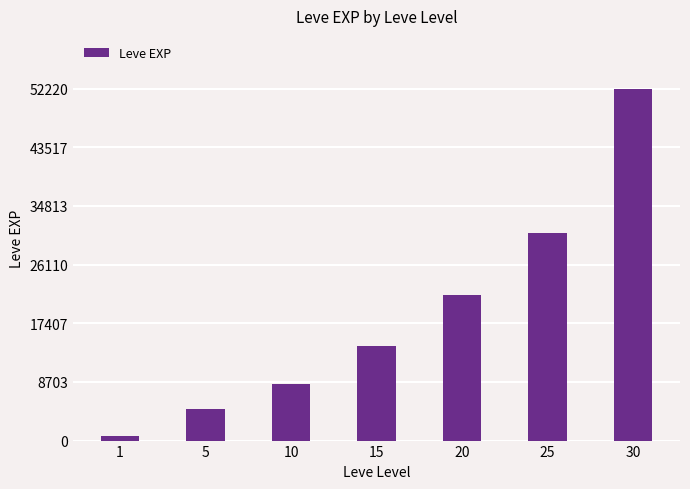

The value at 20 is 21600. True or false?

True